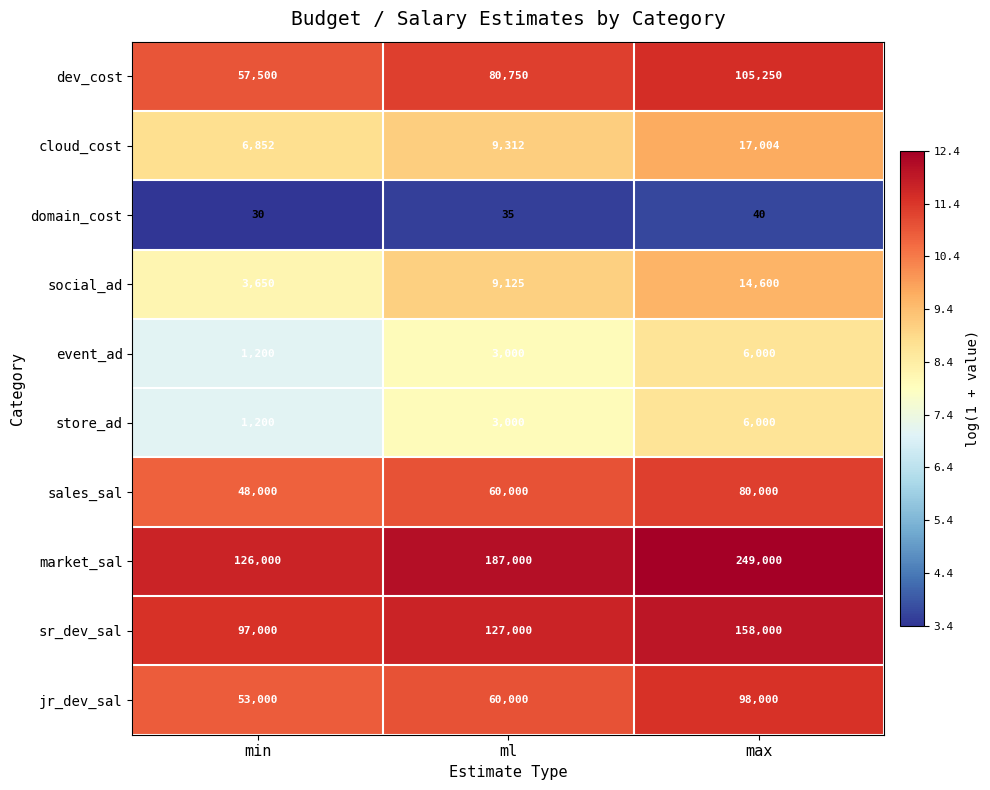

Is it true that sales_sal equals 18554 at min?

False